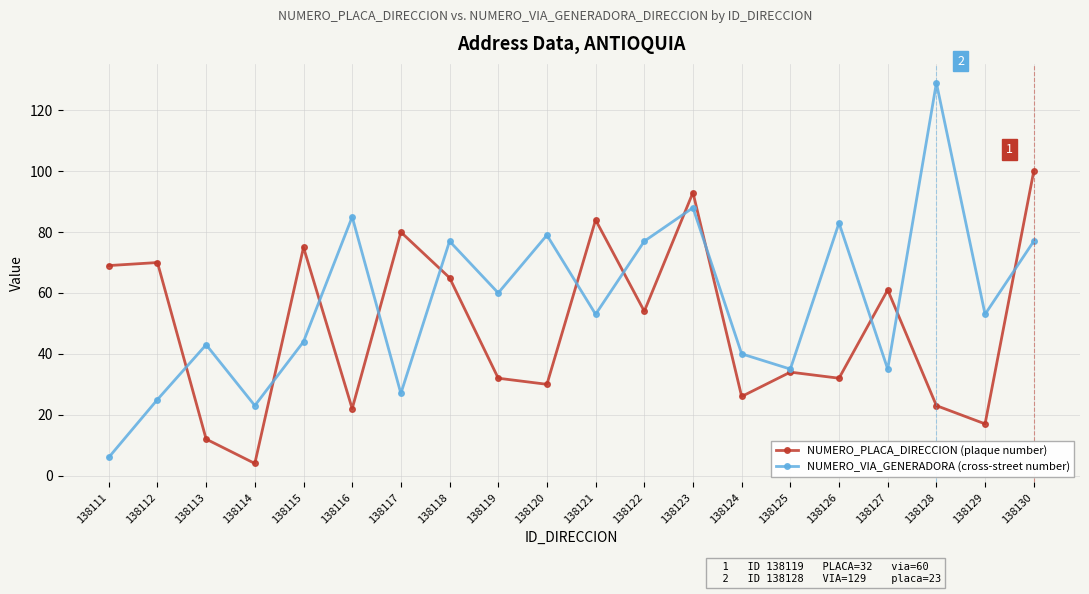

Which series ends up on top after the final intersection of NUMERO_VIA_GENERADORA (cross-street number) and NUMERO_PLACA_DIRECCION (plaque number)?

NUMERO_PLACA_DIRECCION (plaque number)